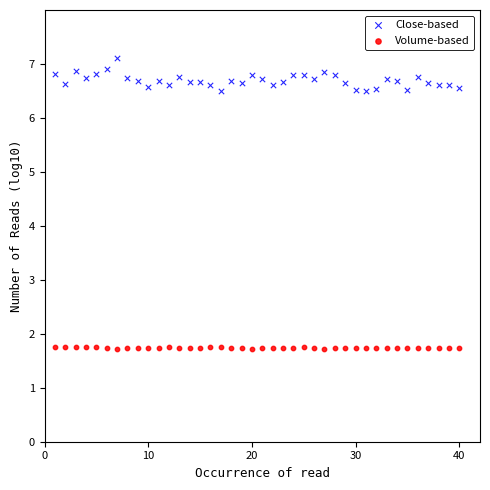

Which series contains the highest Y value?

Close-based